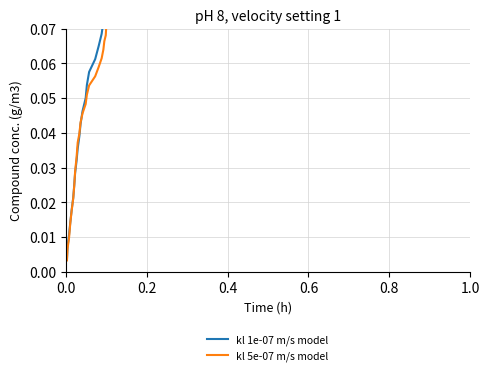

True or false: kl 5e-07 m/s model has more than 2 points higher than both neighbors.

False